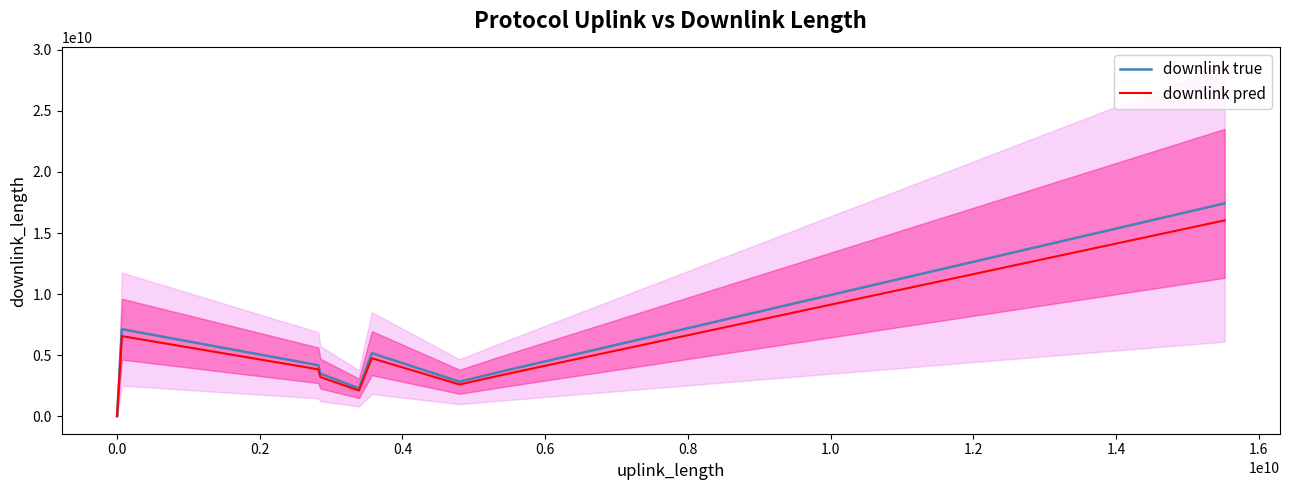

What is the maximum value shown in the chart?

17431659144.0